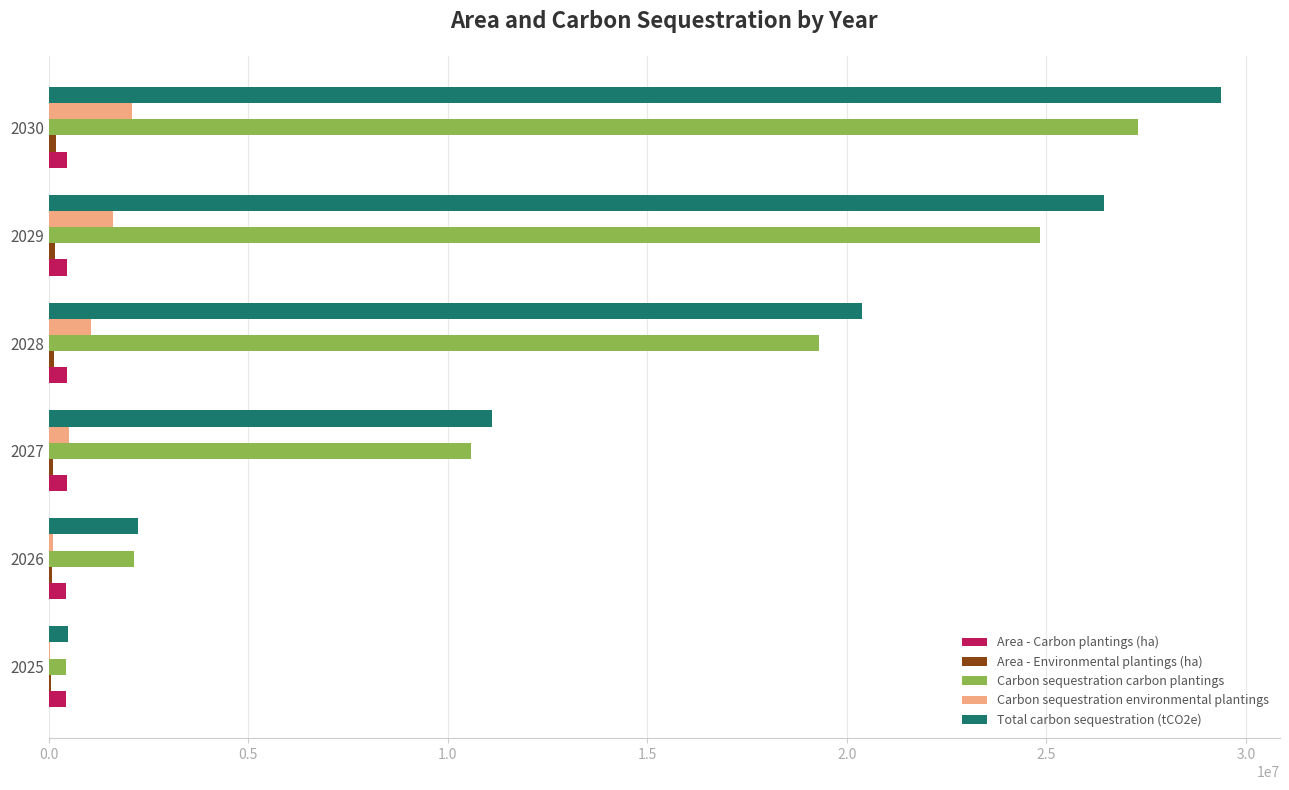

What is the sum of all Total carbon sequestration (tCO2e) values?

90026656.5